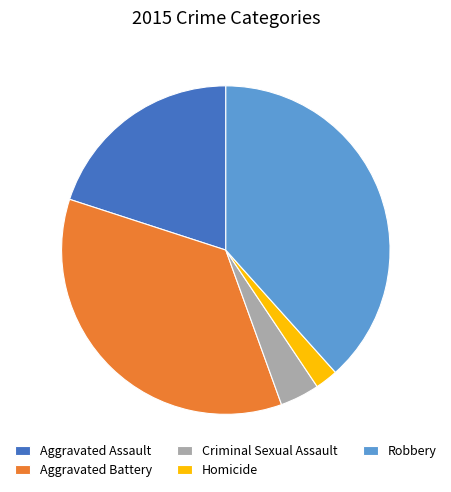

Rank the categories by value from lowest to highest.

Homicide, Criminal Sexual Assault, Aggravated Assault, Aggravated Battery, Robbery